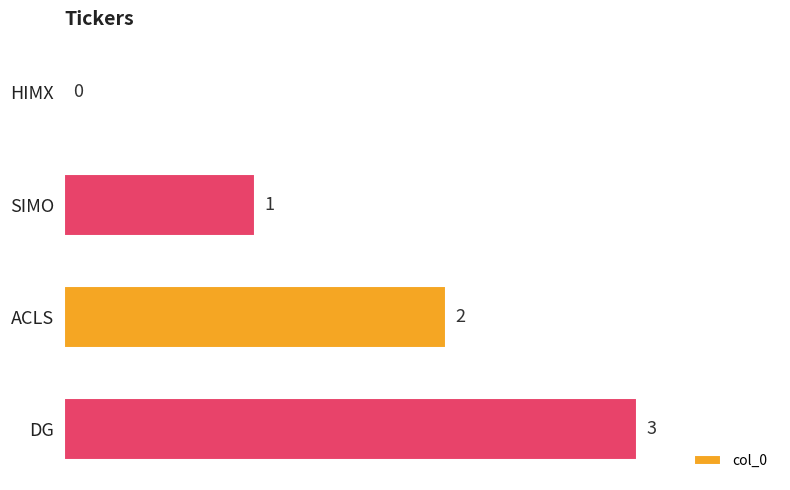

At which label is the value closest to 1?

SIMO